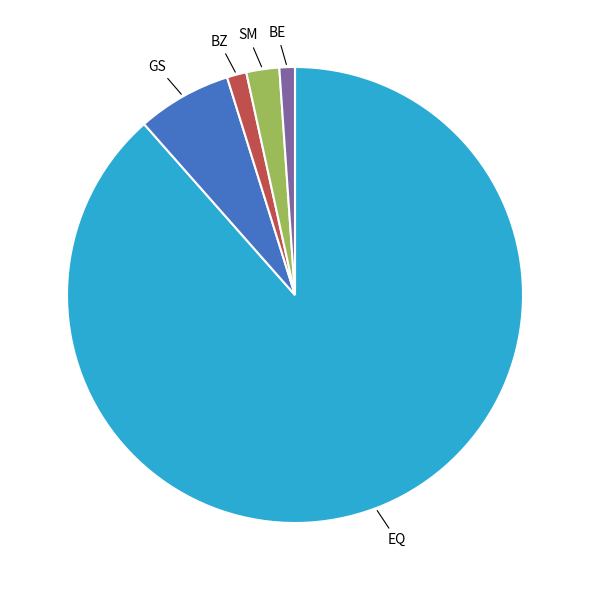

Is there any slice that represents more than half of the pie?

Yes